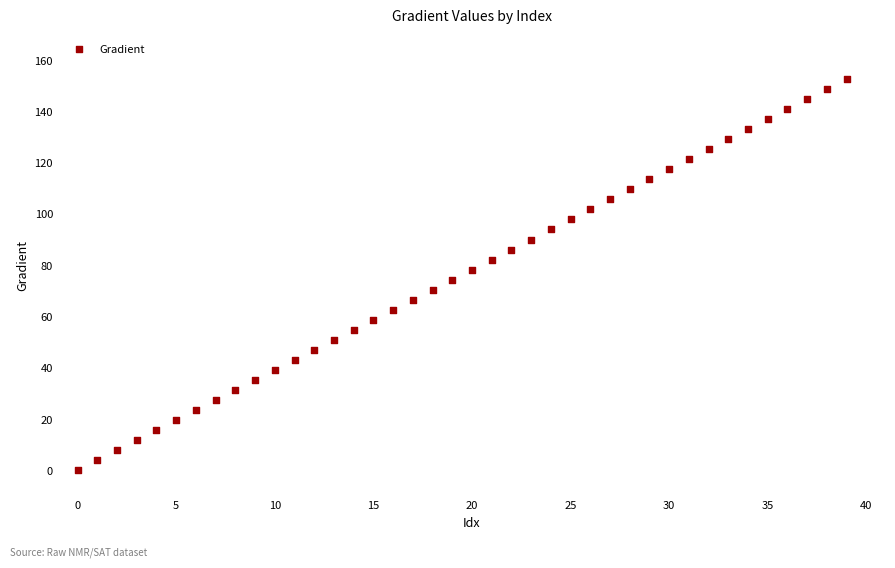

What is the range of Y values (max minus min)?

152.6